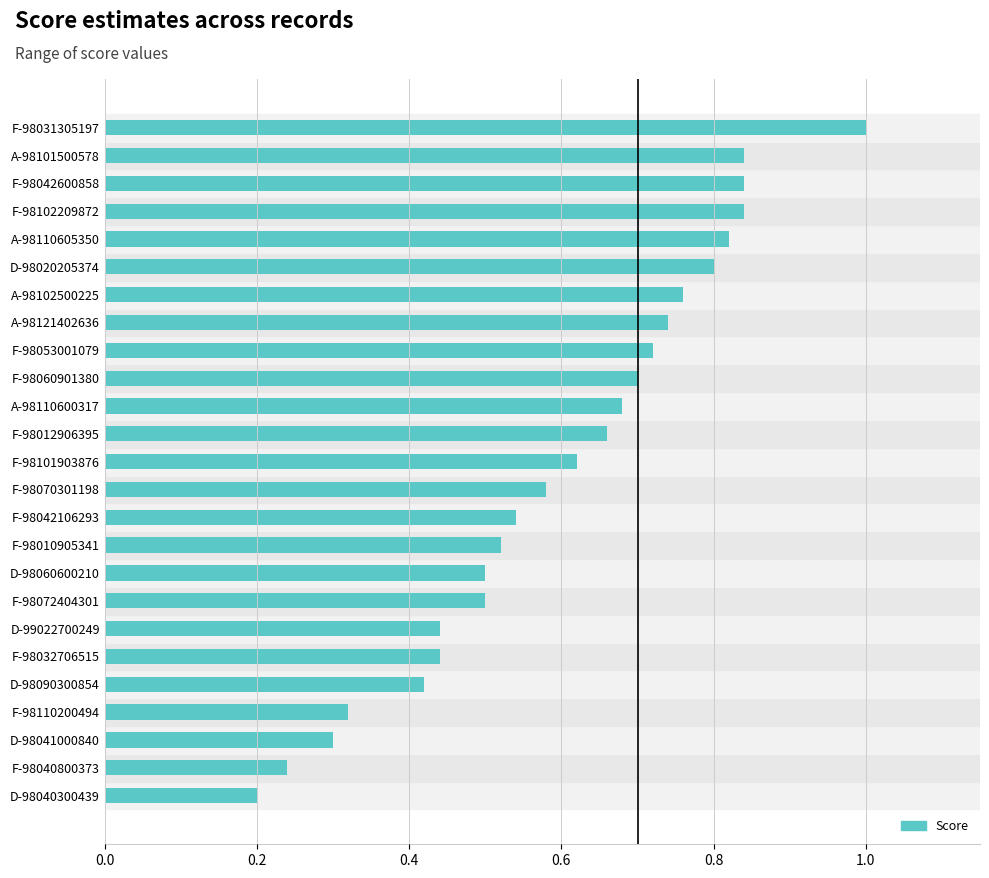

What is the sum of the values at A-98110605350 and F-98031305197?

1.8